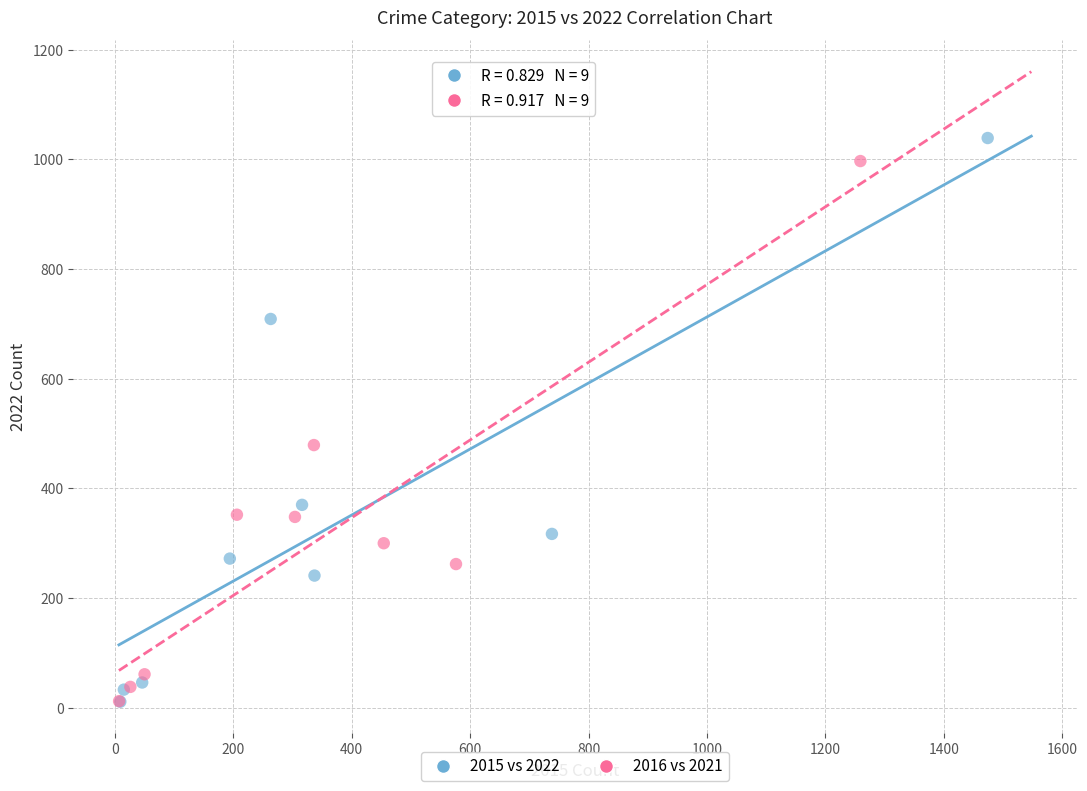

Which series has the widest spread of Y values?

2015 vs 2022